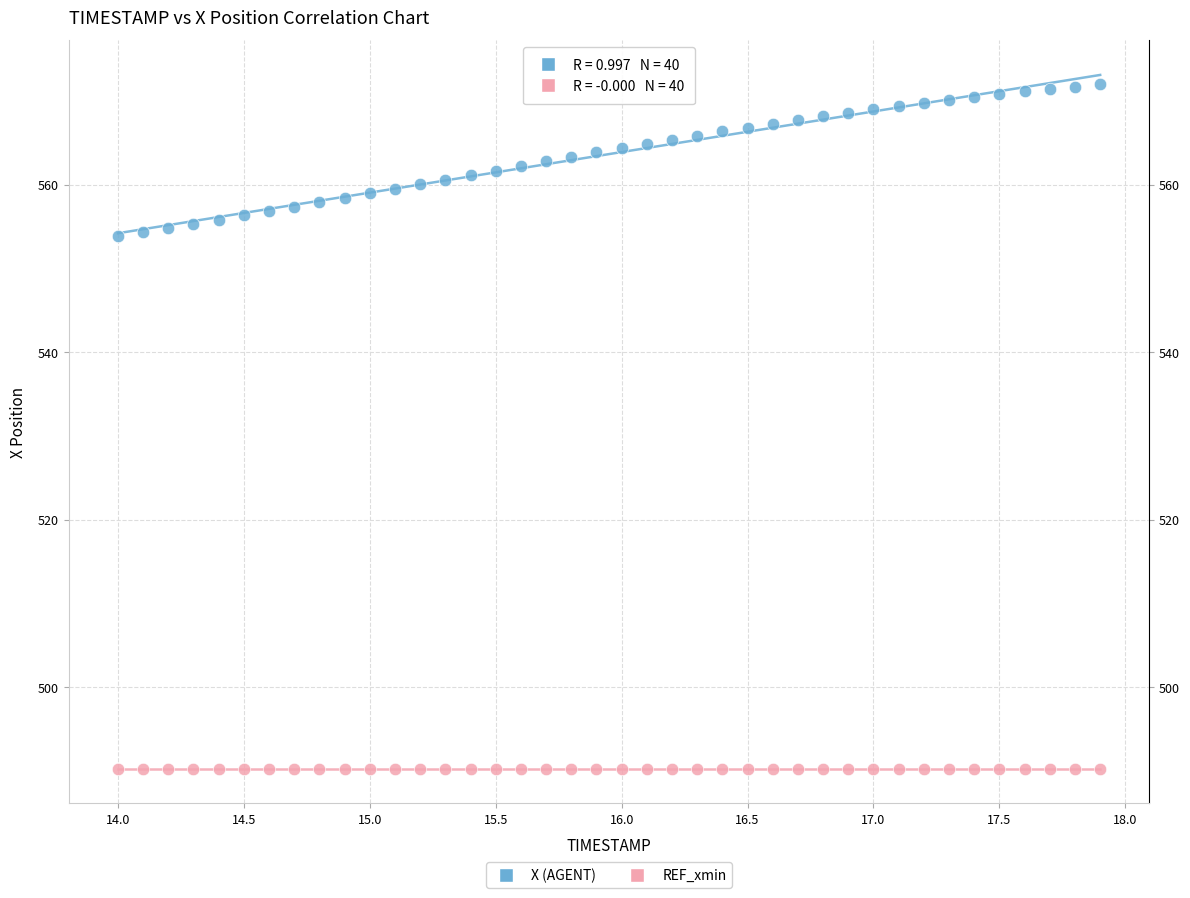

Which series contains the lowest Y value?

REF_xmin